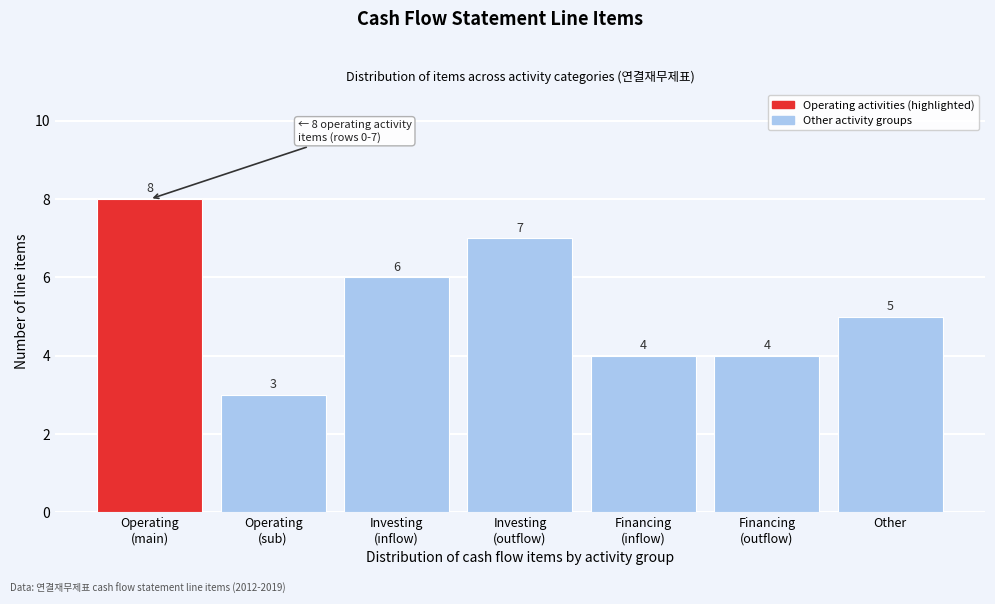

Reading left to right, extract all data points from this chart.

8	3	6	7	4	4	5